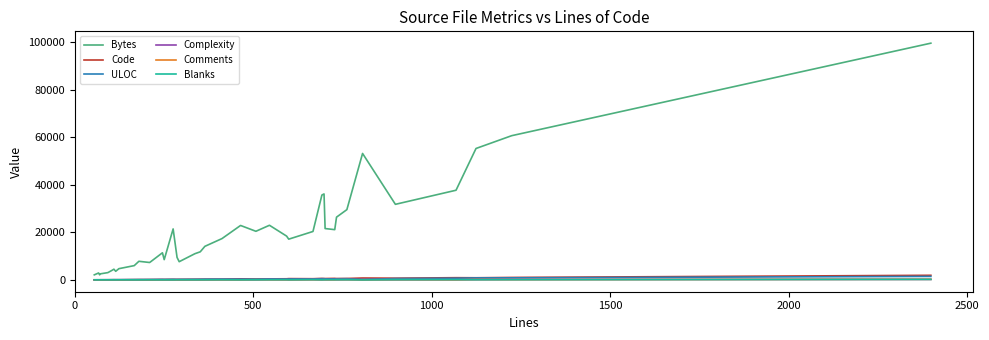

Which series has the largest total across all categories?

Bytes